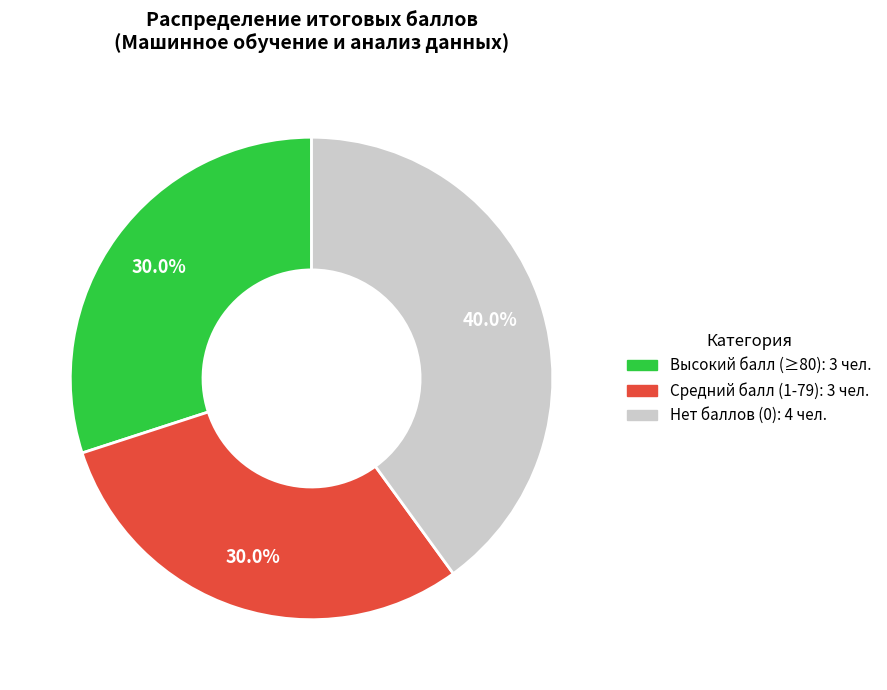

Is there a majority slice in this chart?

No